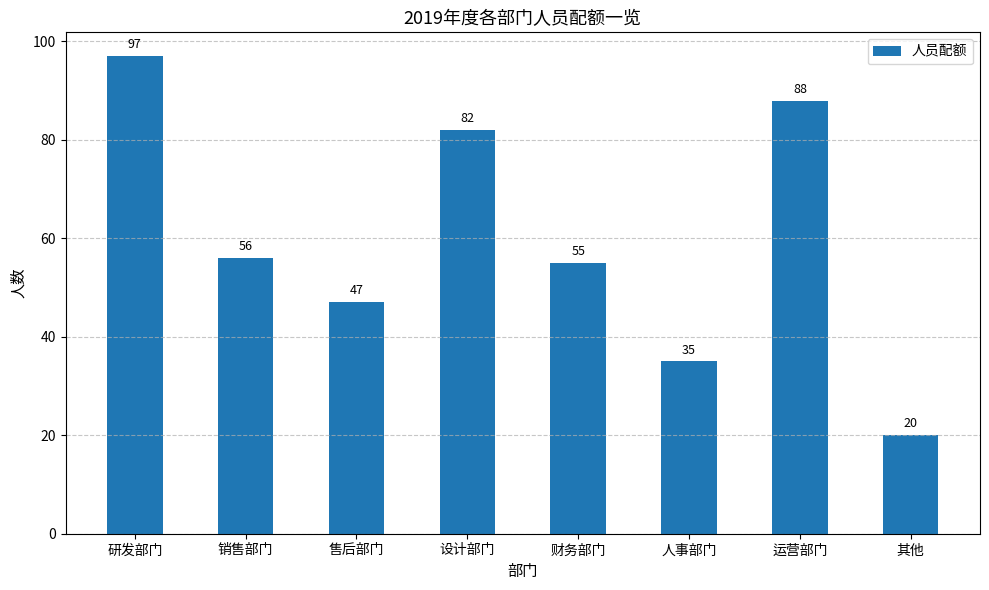

Rank the categories by value from highest to lowest.

研发部门, 运营部门, 设计部门, 销售部门, 财务部门, 售后部门, 人事部门, 其他